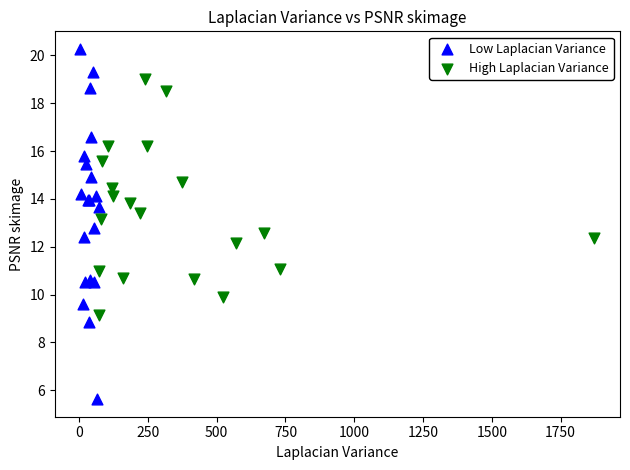

Which series contains the highest Y value?

Low Laplacian Variance